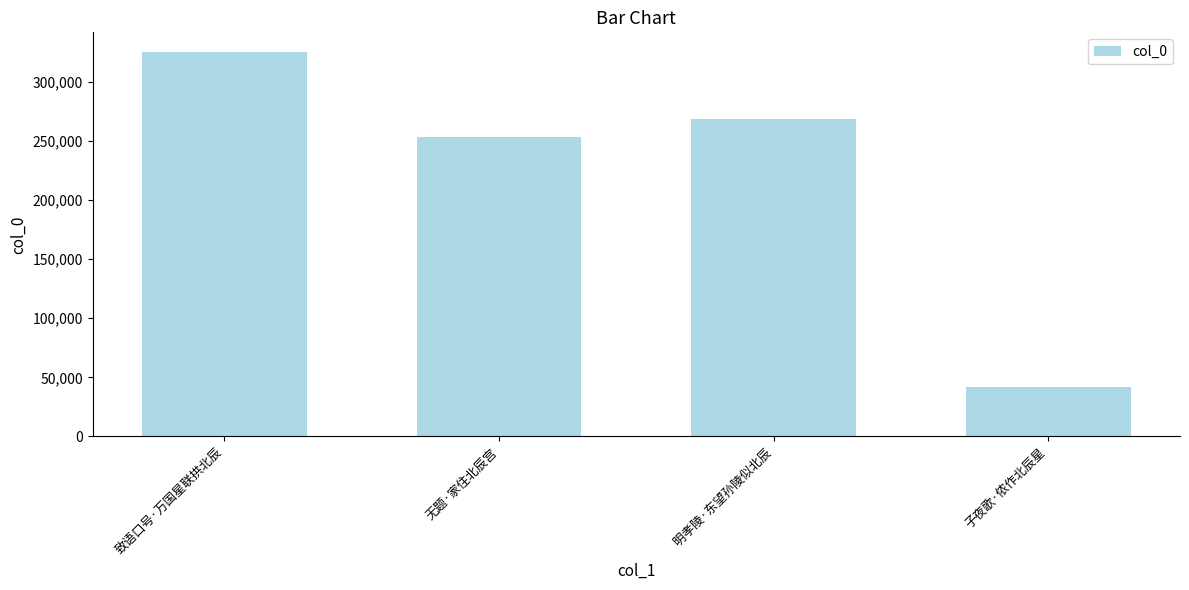

What position from the right is 明孝陵·东望孙陵似北辰?

2